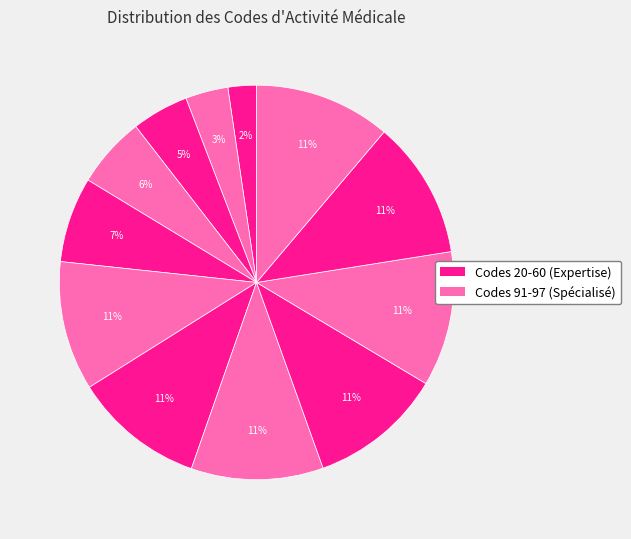

Which slice is the largest?

97